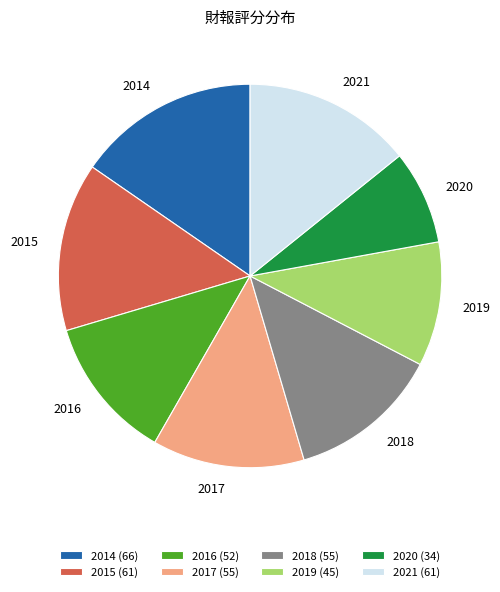

Is it true that 2017 (55) is 13% of the pie?

True